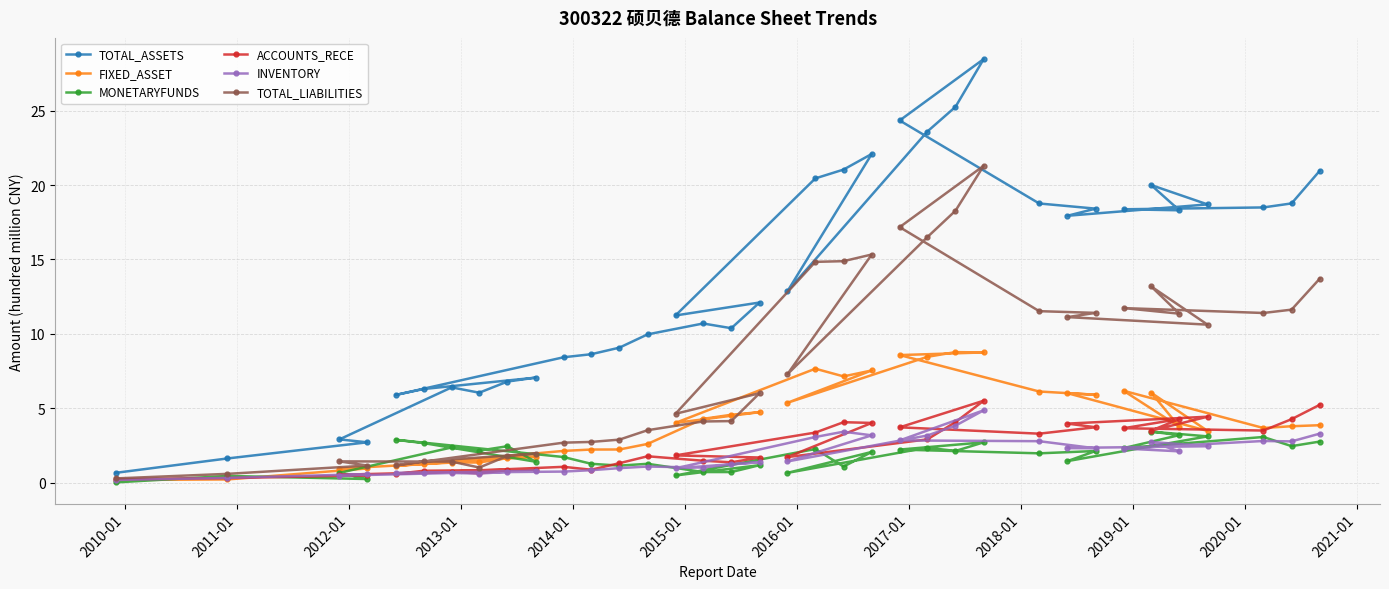

Reading right to left, list all the values displayed in this chart.

TOTAL_ASSETS: 21.0	18.8	18.5	18.4	18.3	20.0	18.7	17.9	18.4	18.8	24.3	28.5	25.3	23.6	12.9	22.1	21.0	20.5	11.2	12.1	10.4	10.7	10.0	9.1	8.6	8.4	5.9	6.3	7.1	6.8	6.0	6.4	2.9	2.7	1.6	0.6
FIXED_ASSET: 3.9	3.8	3.7	6.2	3.8	6.0	3.5	6.0	5.9	6.1	8.6	8.7	8.8	8.5	5.4	7.5	7.1	7.7	4.0	4.7	4.6	4.3	2.6	2.2	2.2	2.1	1.1	1.2	1.7	1.6	1.3	1.3	0.9	0.9	0.2	0.2
MONETARYFUNDS: 2.8	2.4	3.1	2.3	3.2	3.4	3.1	1.4	2.1	2.0	2.2	2.7	2.1	2.3	0.6	2.1	1.1	2.3	0.5	1.2	0.7	0.7	1.3	1.1	1.3	1.7	2.9	2.6	1.4	2.4	2.1	2.4	0.6	0.2	0.4	0.0
ACCOUNTS_RECE: 5.2	4.3	3.5	3.7	4.3	3.5	4.4	4.0	3.7	3.3	3.7	5.5	4.1	2.9	1.7	4.0	4.1	3.4	1.8	1.7	1.4	1.5	1.8	1.3	0.9	1.1	0.6	0.8	0.9	0.8	0.6	0.7	0.5	0.5	0.3	0.2
INVENTORY: 3.3	2.8	2.8	2.3	2.1	2.7	2.4	2.3	2.3	2.8	2.8	4.9	3.8	3.2	1.4	3.2	3.4	3.1	1.0	1.4	1.2	1.0	1.1	1.0	0.8	0.7	0.6	0.6	0.8	0.7	0.6	0.6	0.5	0.6	0.3	0.2
TOTAL_LIABILITIES: 13.7	11.6	11.4	11.7	11.4	13.2	10.6	11.1	11.4	11.5	17.2	21.3	18.3	16.5	7.3	15.3	14.9	14.8	4.6	6.0	4.1	4.1	3.5	2.9	2.7	2.7	1.2	1.4	1.9	1.8	1.0	1.4	1.4	1.1	0.6	0.3